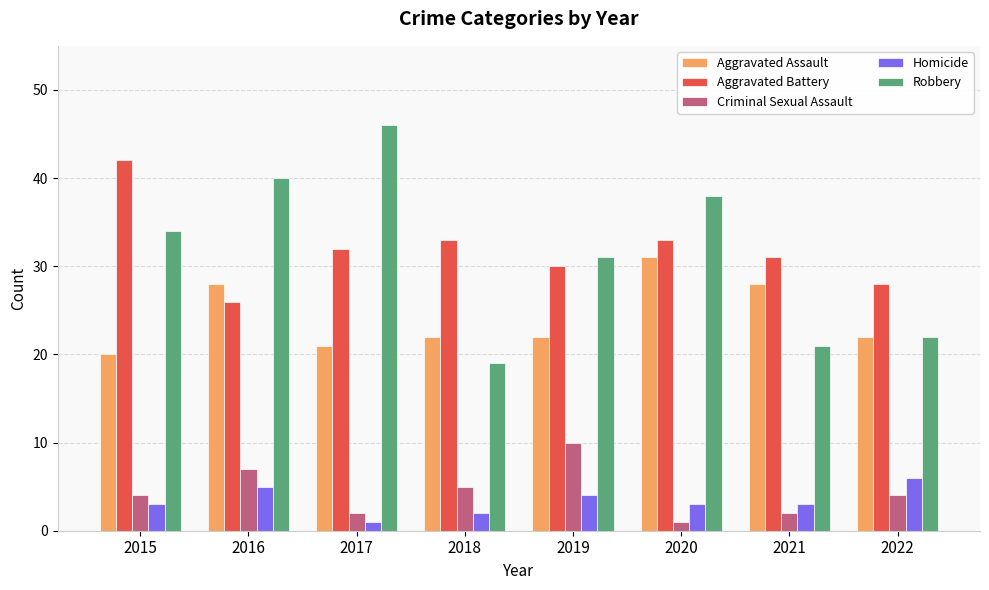

What are all the series names shown in the legend?

Aggravated Assault, Aggravated Battery, Criminal Sexual Assault, Homicide, Robbery